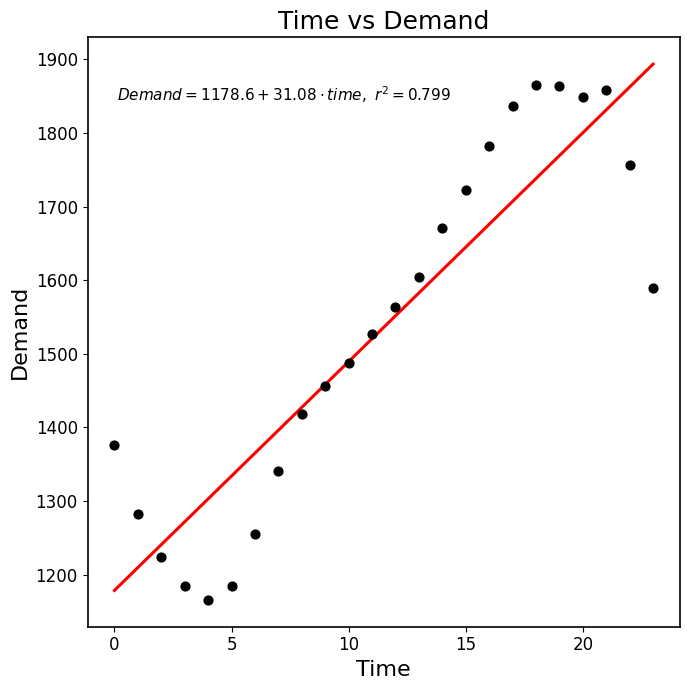

What Y value in the scatter plot is closest to 1515?

1526.9